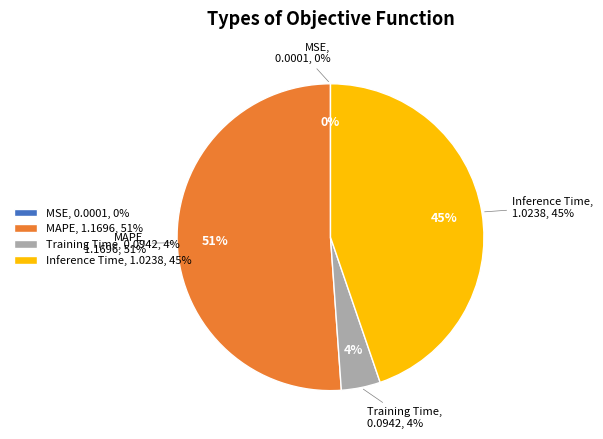

Count the number of slices in the pie.

4